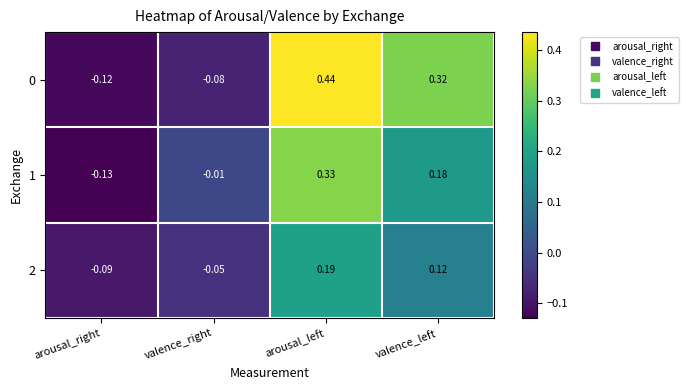

At which category is the sum across all series the highest?

arousal_left